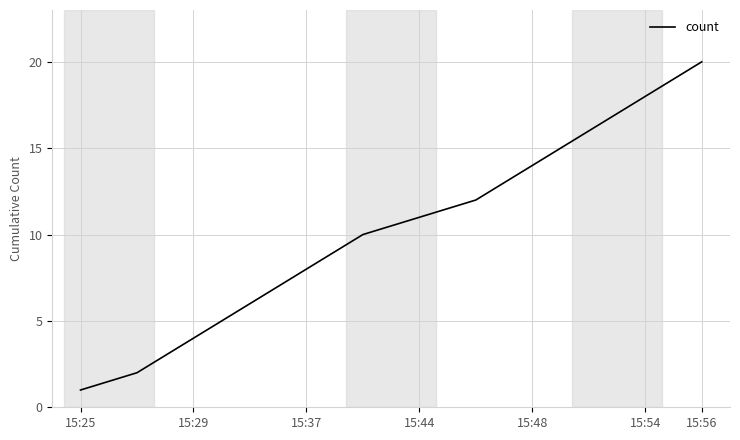

What is the greatest value displayed?

20